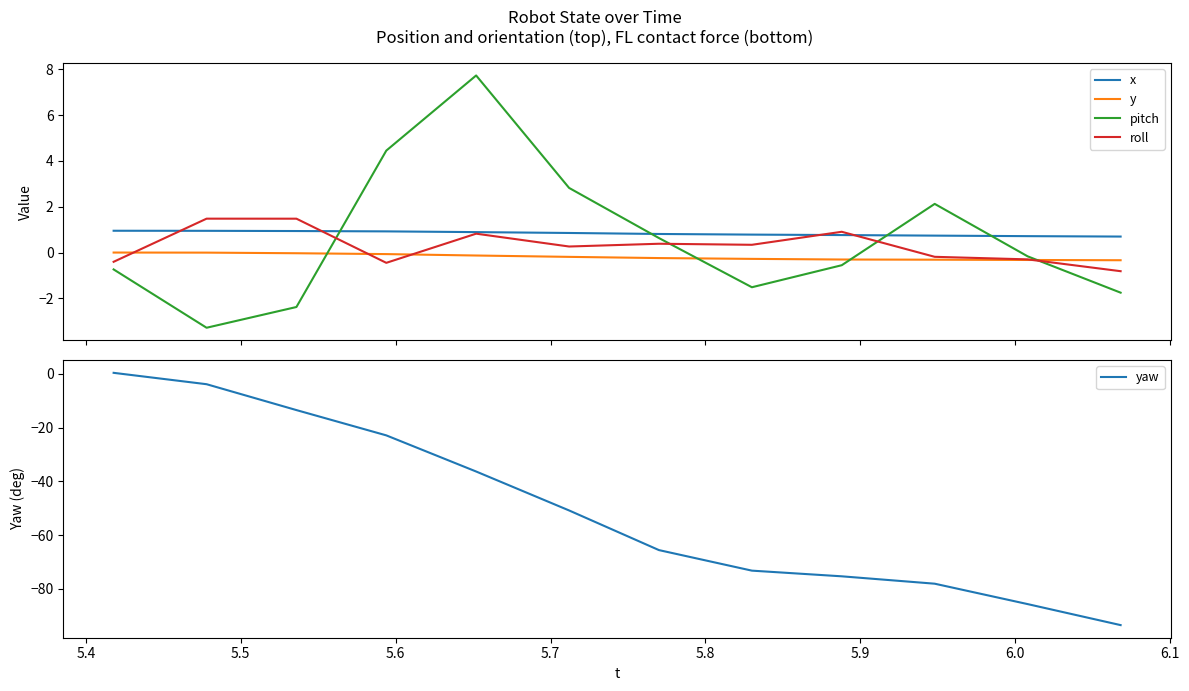

List the series in order of their peak value, highest first.

pitch, roll, x, yaw, y